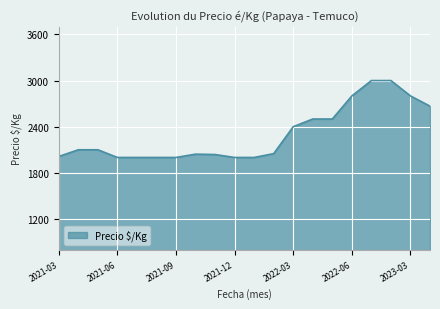

What is the maximum value shown in the chart?

3000